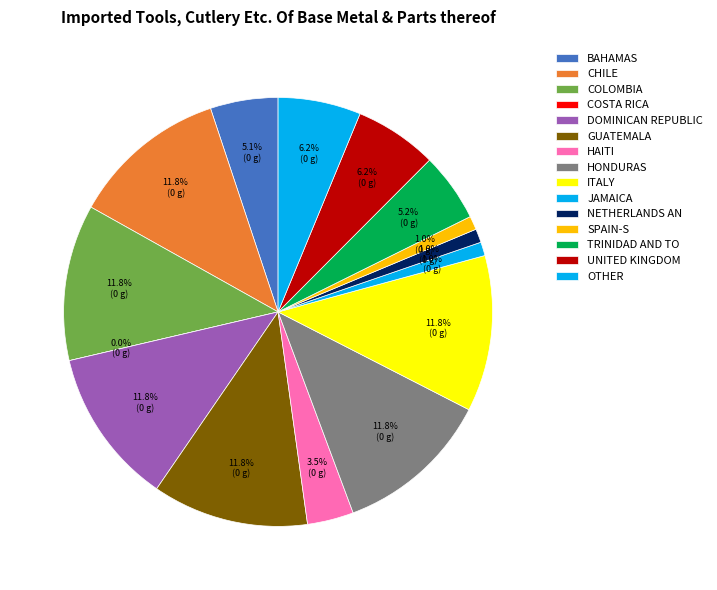

What percentage is the 2.2 slice, to the nearest percent?

12%